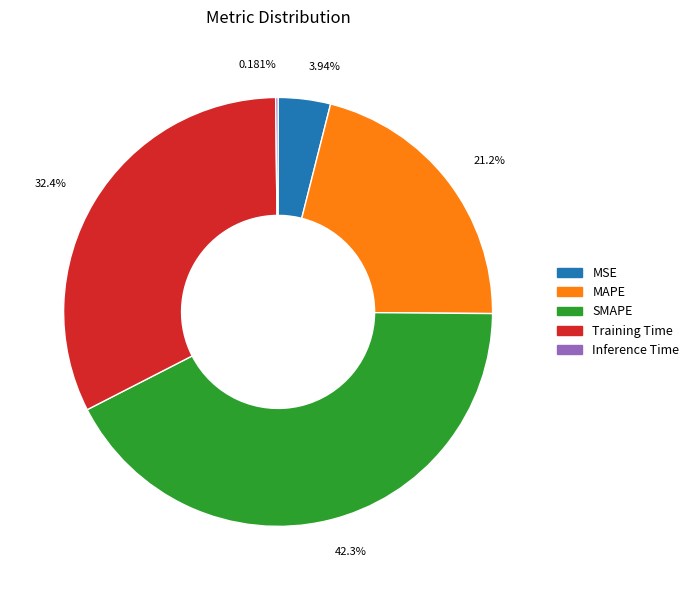

True or false: SMAPE accounts for 42% of the total.

True